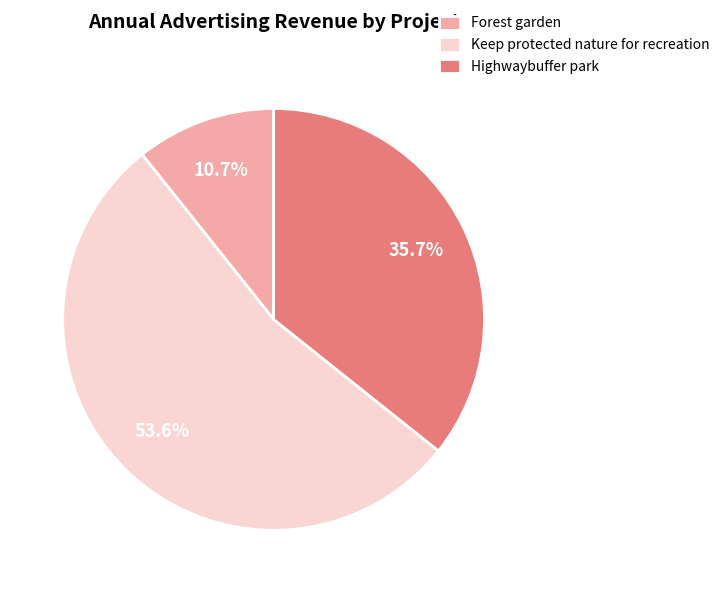

What is the ratio of the value at Highwaybuffer park to the value at Forest garden?

3.3